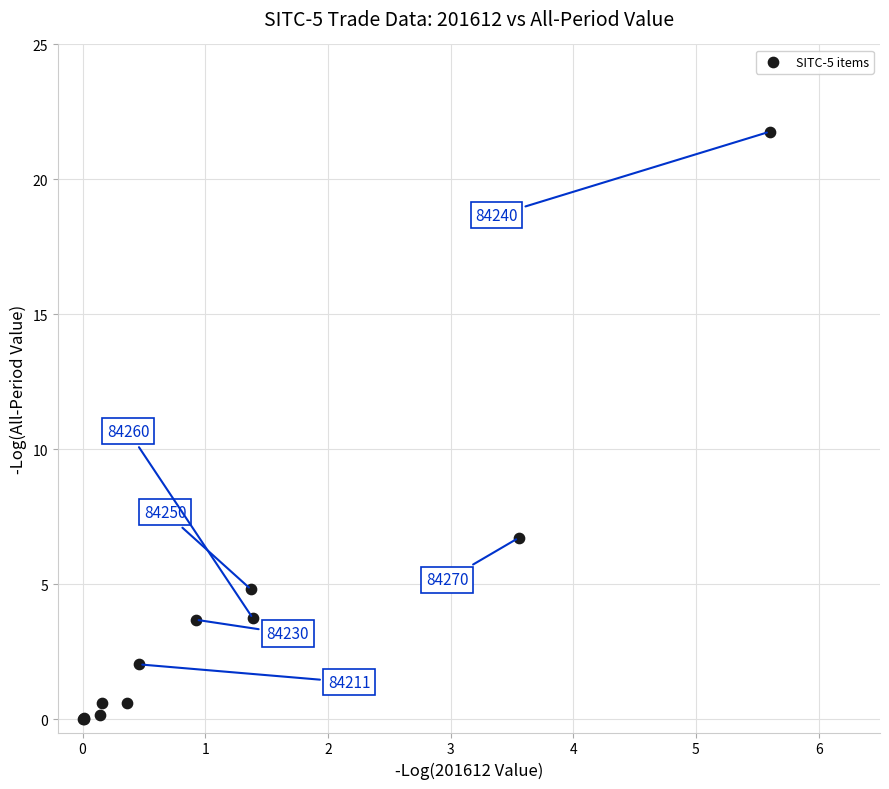

What Y value in the scatter plot is closest to 10?

6.7